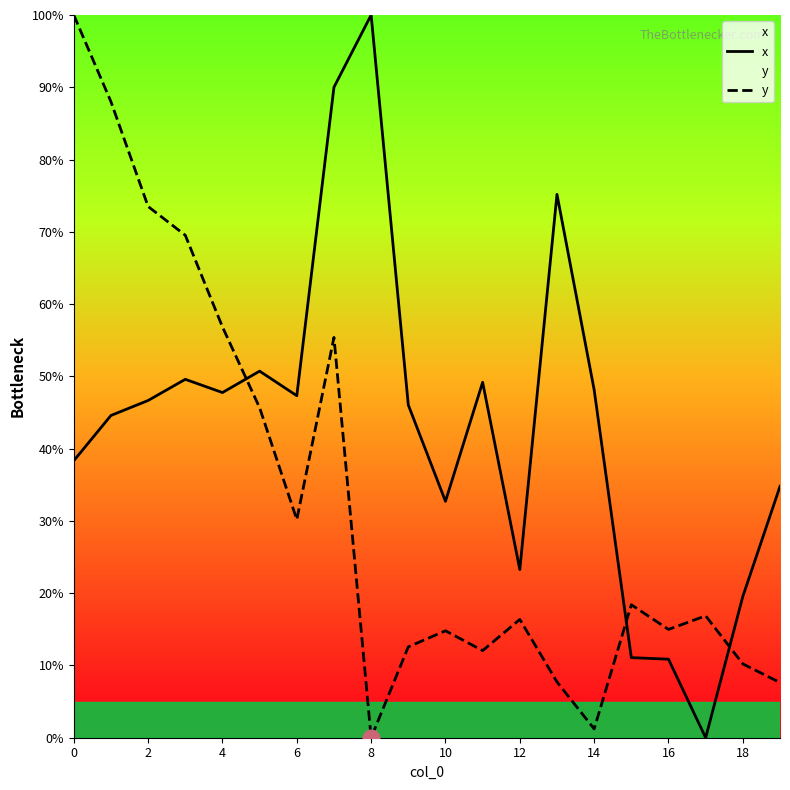

What is the difference between the maximum and second lowest values in the y series?

98.8